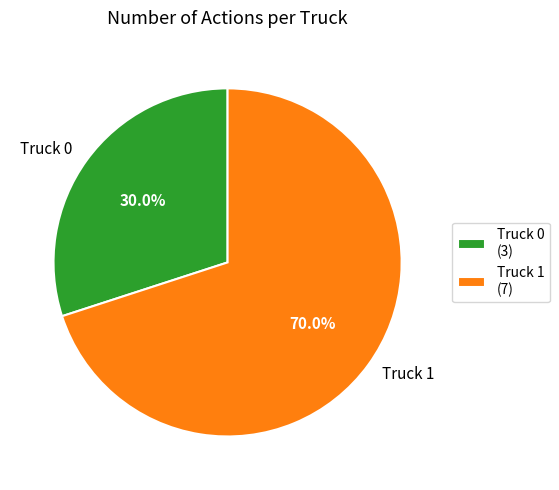

Does any single category account for the majority?

Yes